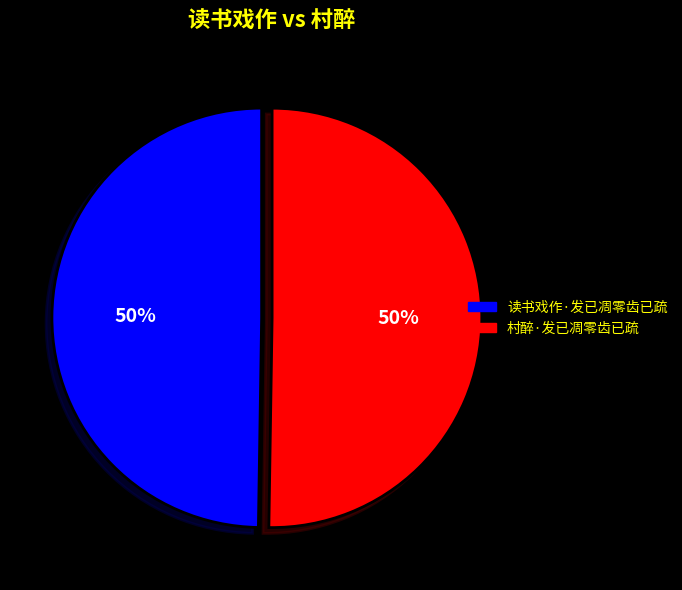

To the nearest percent, what percentage of the pie is 读书戏作·发已凋零齿已疏?

50%